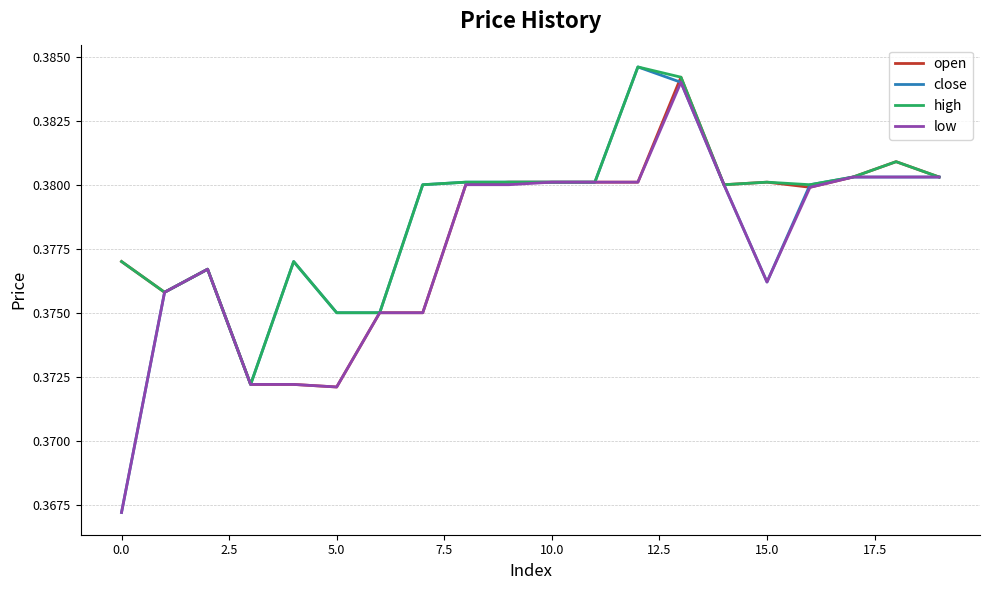

Which series has the largest range (max minus min)?

close